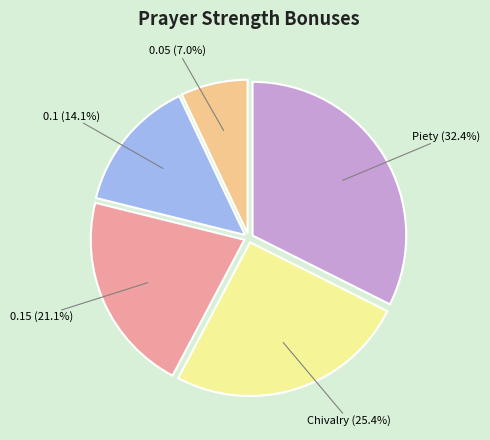

Does any single category account for the majority?

No